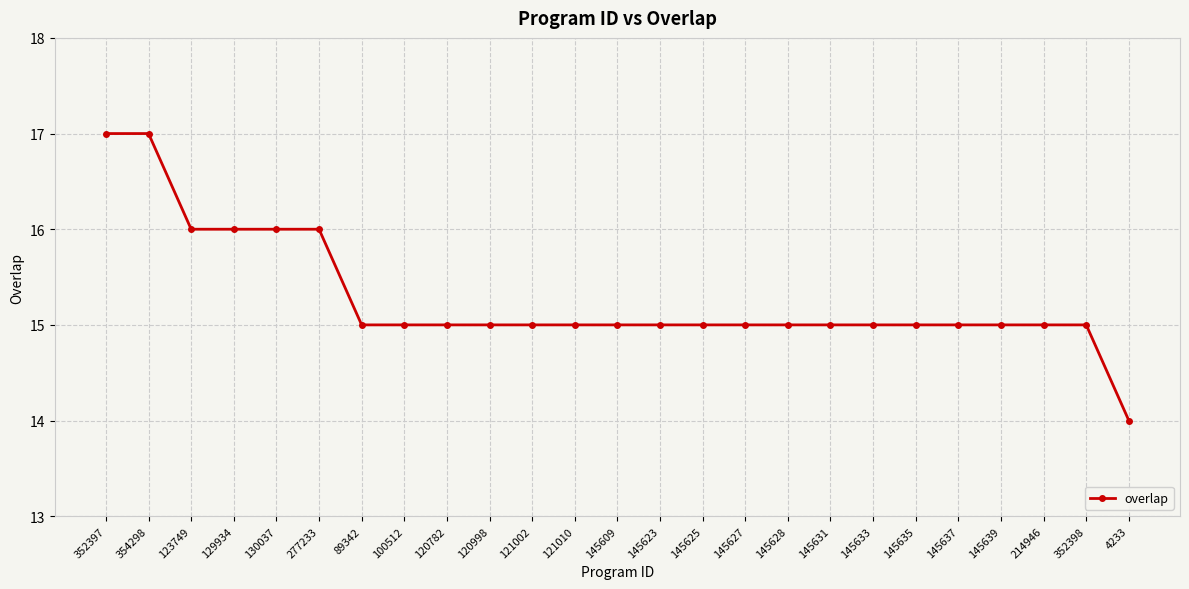

Reading left to right, what are all the values shown in this chart?

352397=17	354298=17	123749=16	129934=16	130037=16	277233=16	89342=15	100512=15	120782=15	120998=15	121002=15	121010=15	145609=15	145623=15	145625=15	145627=15	145628=15	145631=15	145633=15	145635=15	145637=15	145639=15	214946=15	352398=15	4233=14